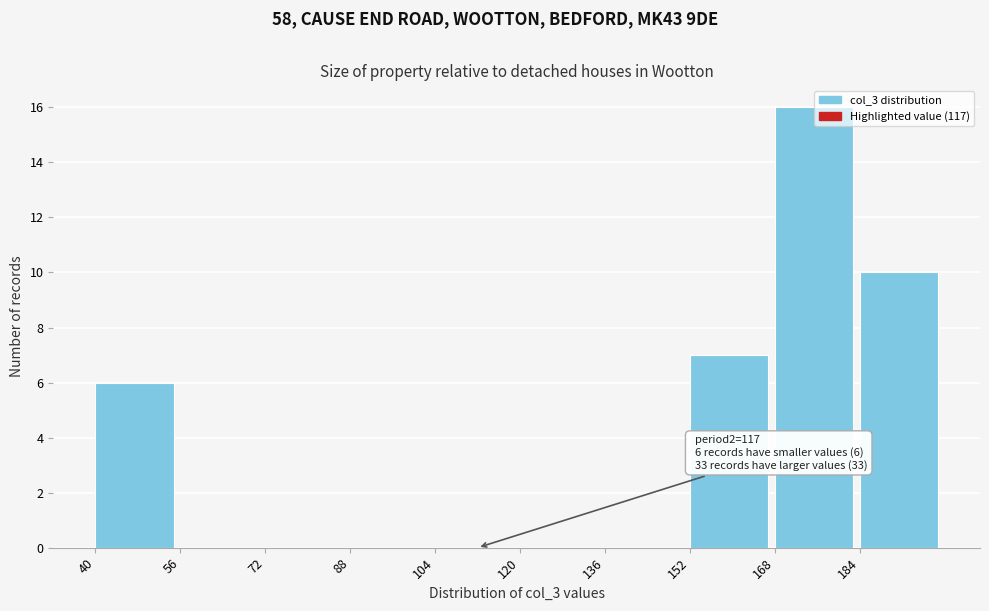

Which range on the x-axis has the tallest bar?

168 to 184